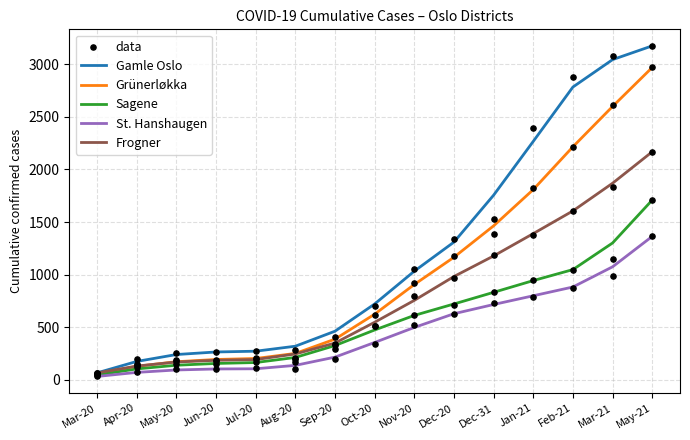

At how many categories does at least one series exceed 395?

9